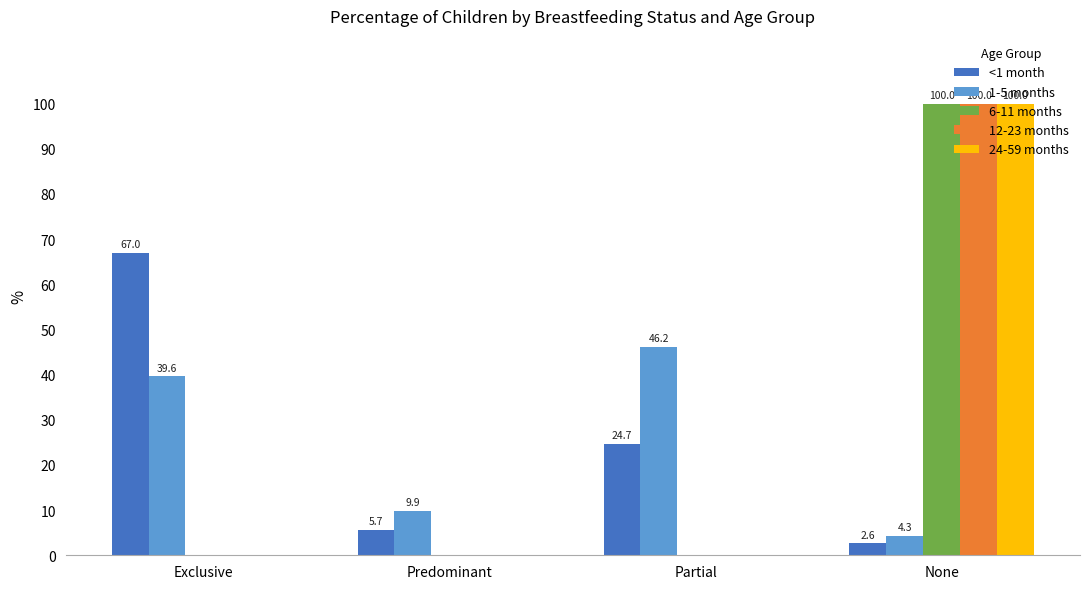

At which category is the sum across all series the highest?

None